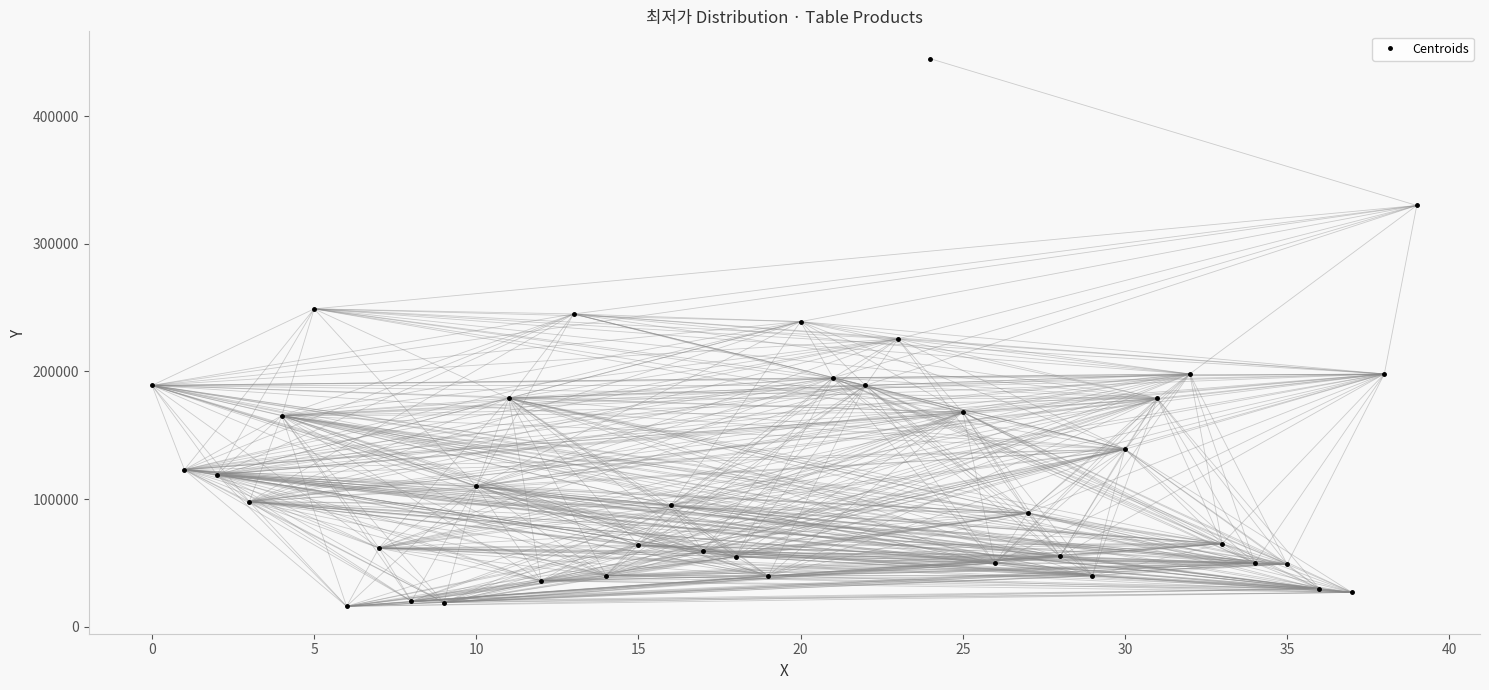

What is the value of the 21st point from the left?

239000